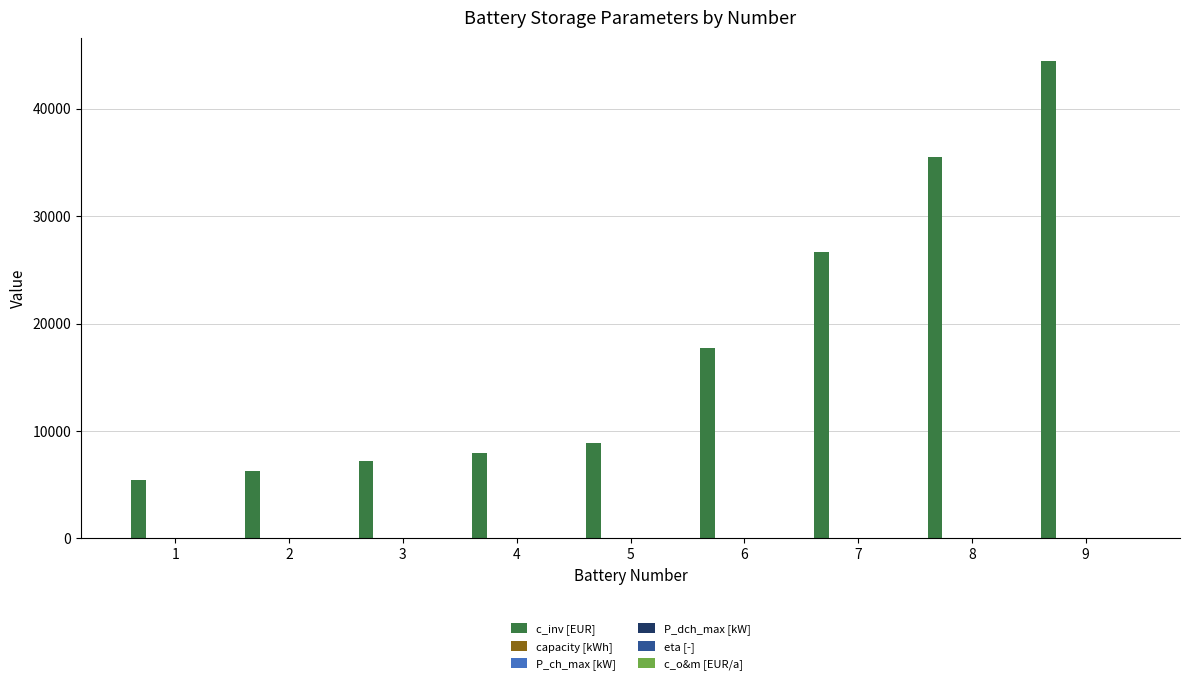

At which category is the sum across all series the highest?

9